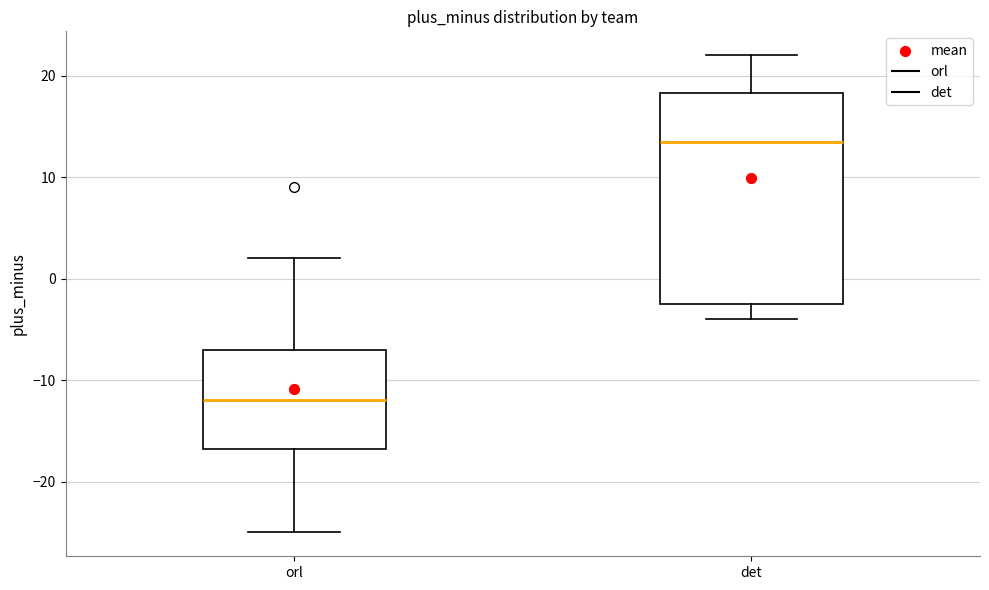

Which box's median line is the lowest?

orl